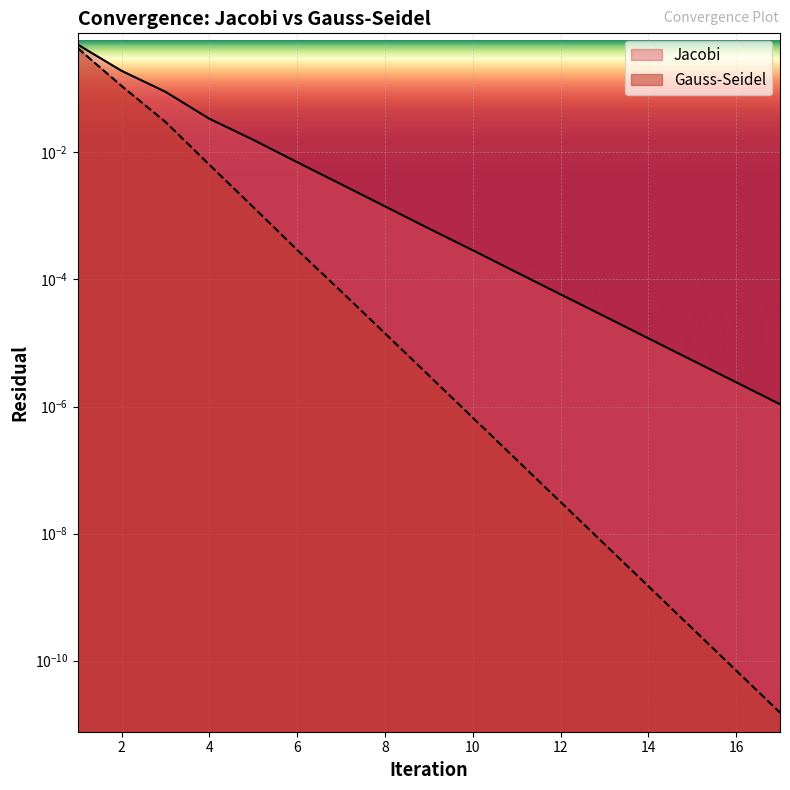

Which series changed the most between 2 and 14?

Jacobi